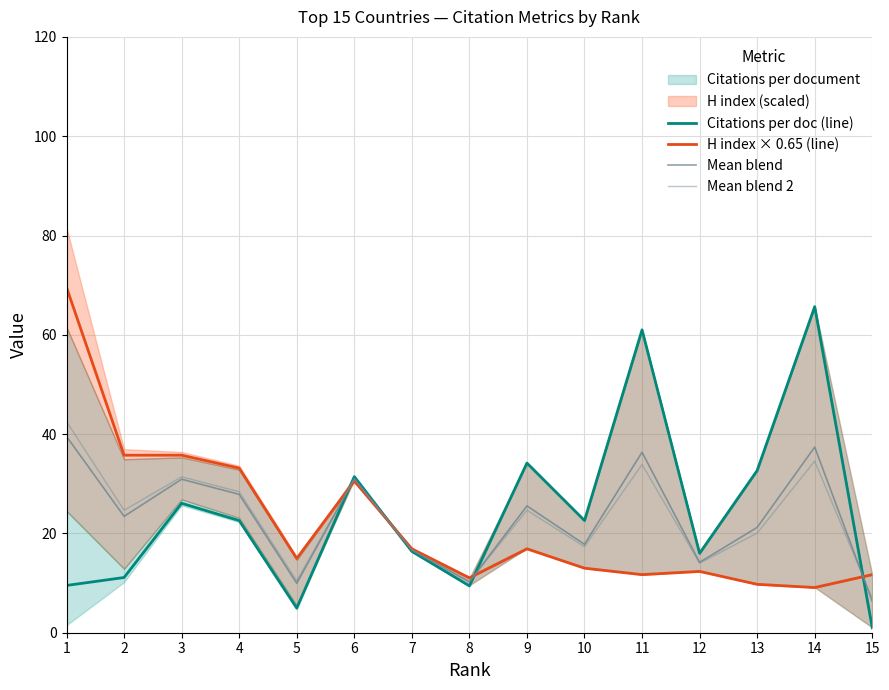

How many lines are shown in the chart?

4